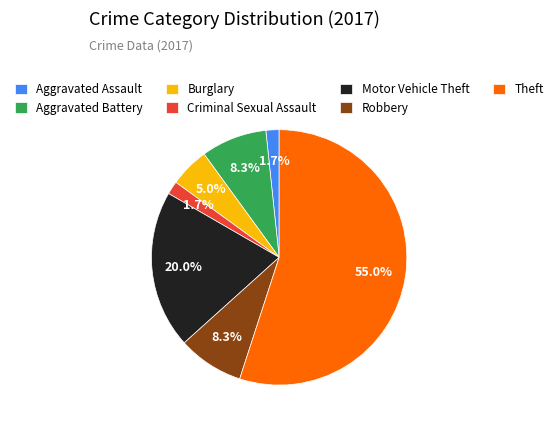

To the nearest percent, what is the difference between the largest and smallest slice percentages?

53%